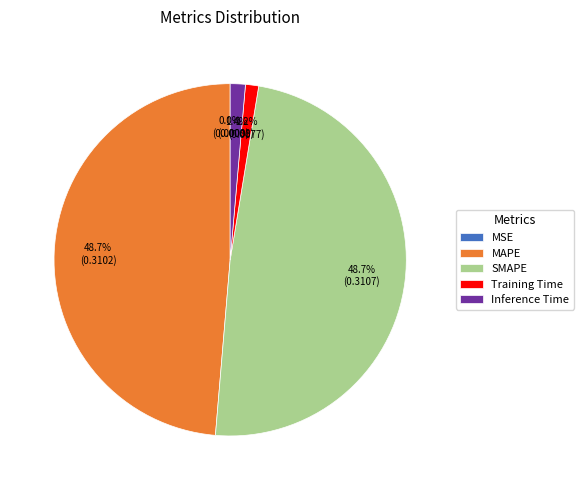

Is there any slice that represents more than half of the pie?

No